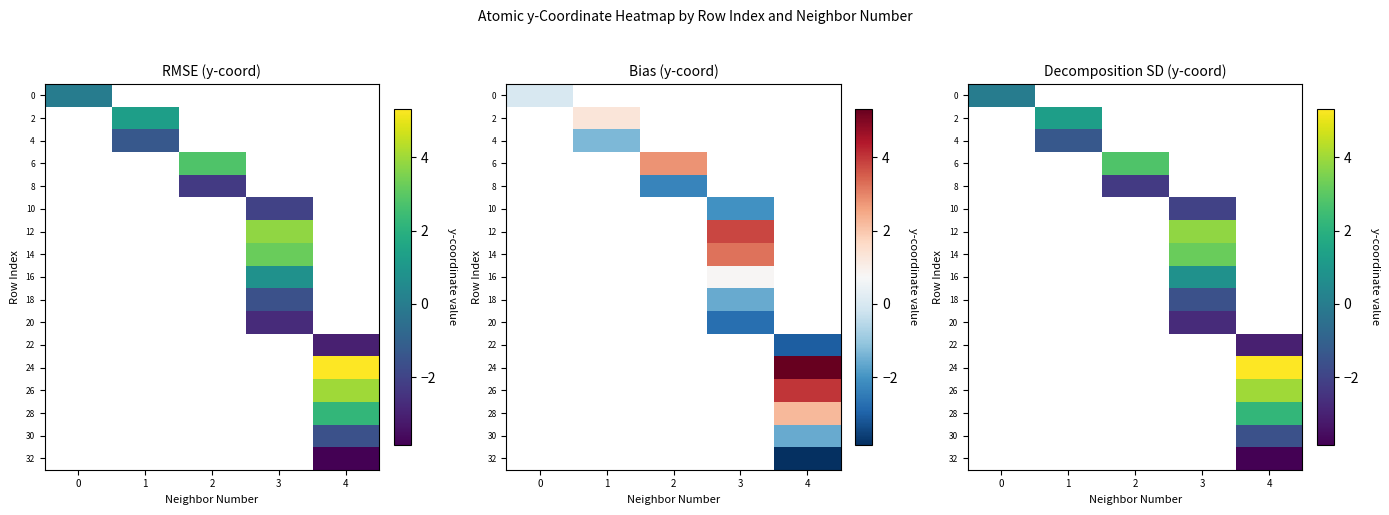

Count the number of categories in the chart.

5